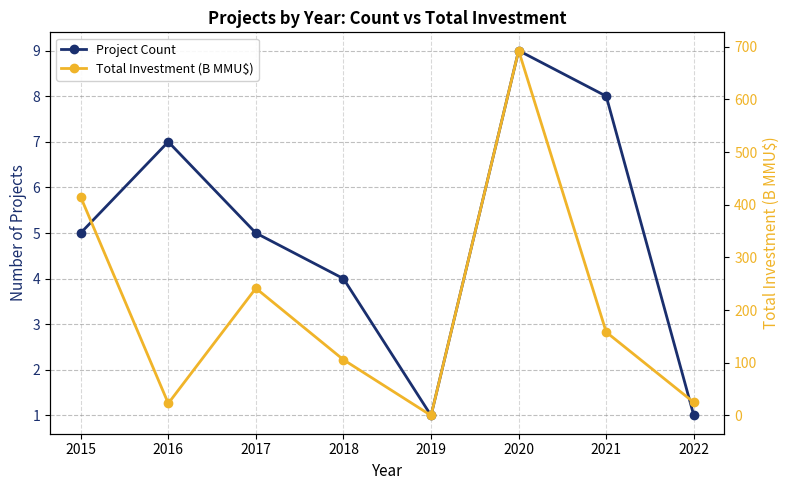

Reading left to right, extract all data points from this chart.

Project Count: 2015=5.0	2016=7.0	2017=5.0	2018=4.0	2019=1.0	2020=9.0	2021=8.0	2022=1.0
Total Investment (B MMU$): 2015=414.9	2016=22.9	2017=241.6	2018=105.8	2019=0.0	2020=692.8	2021=158.3	2022=24.8